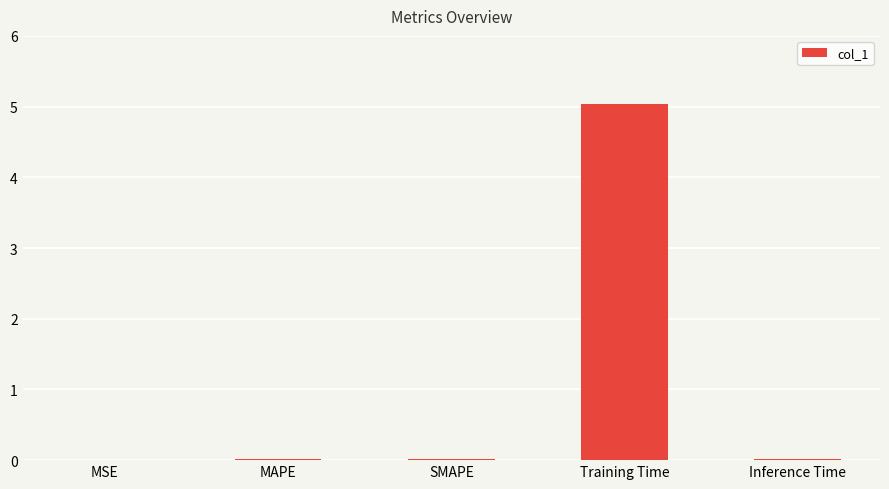

Between SMAPE and Training Time, which is larger?

Training Time